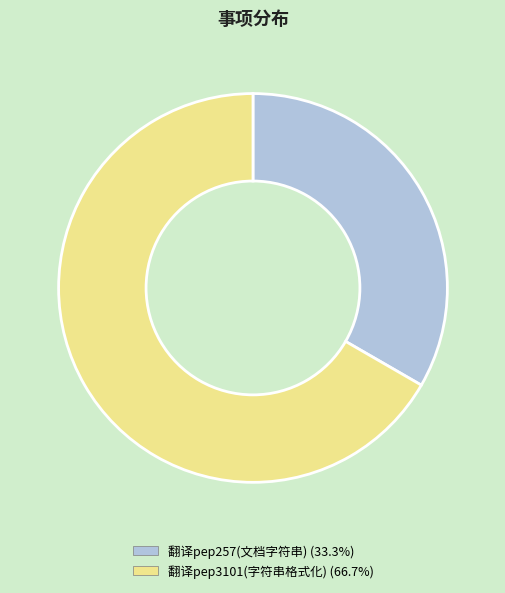

Is the sum of 翻译pep257(文档字符串) and 翻译pep3101(字符串格式化) greater than half?

Yes